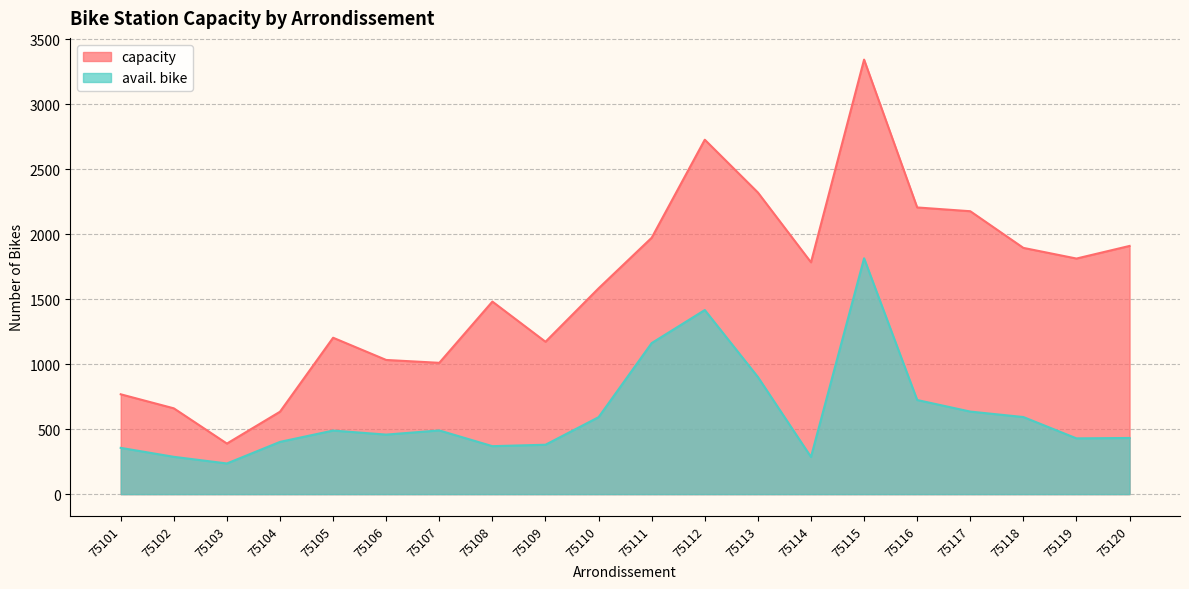

What are all the series names shown in the legend?

capacity, avail. bike